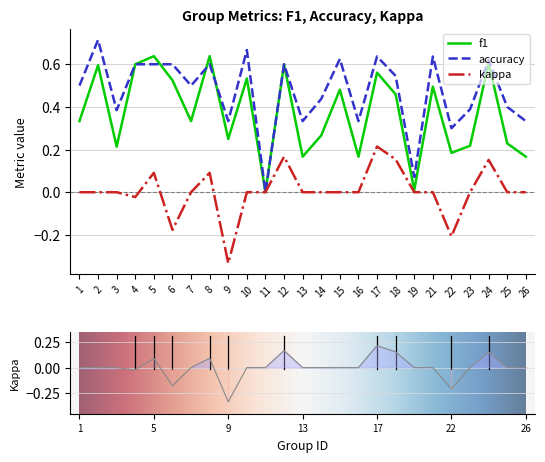

What is the maximum value for f1?

0.6